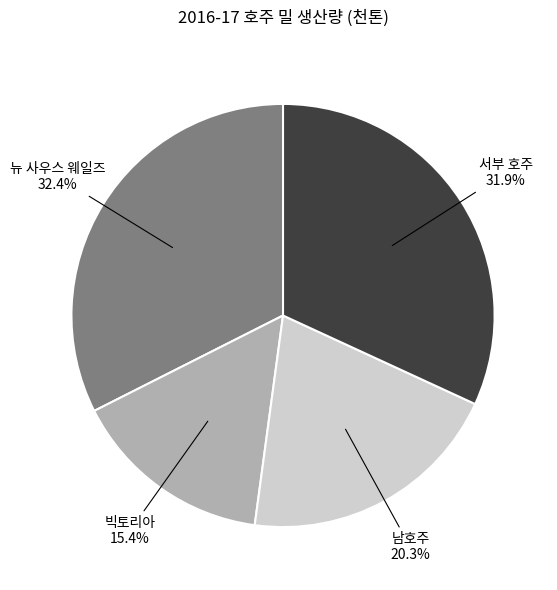

What portion of the pie excludes 남호주?

79.7%